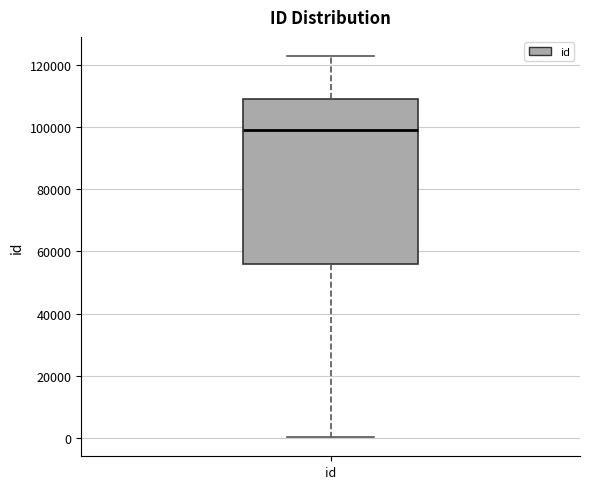

Transcribe this box plot: give where the median line is, the range the box spans, and where the two whiskers end, as read against the y-axis. The values are not printed on the chart, so give them approximately, as read against the axis.

median 98000, box 56000 to 110000, whiskers 0 to 122000